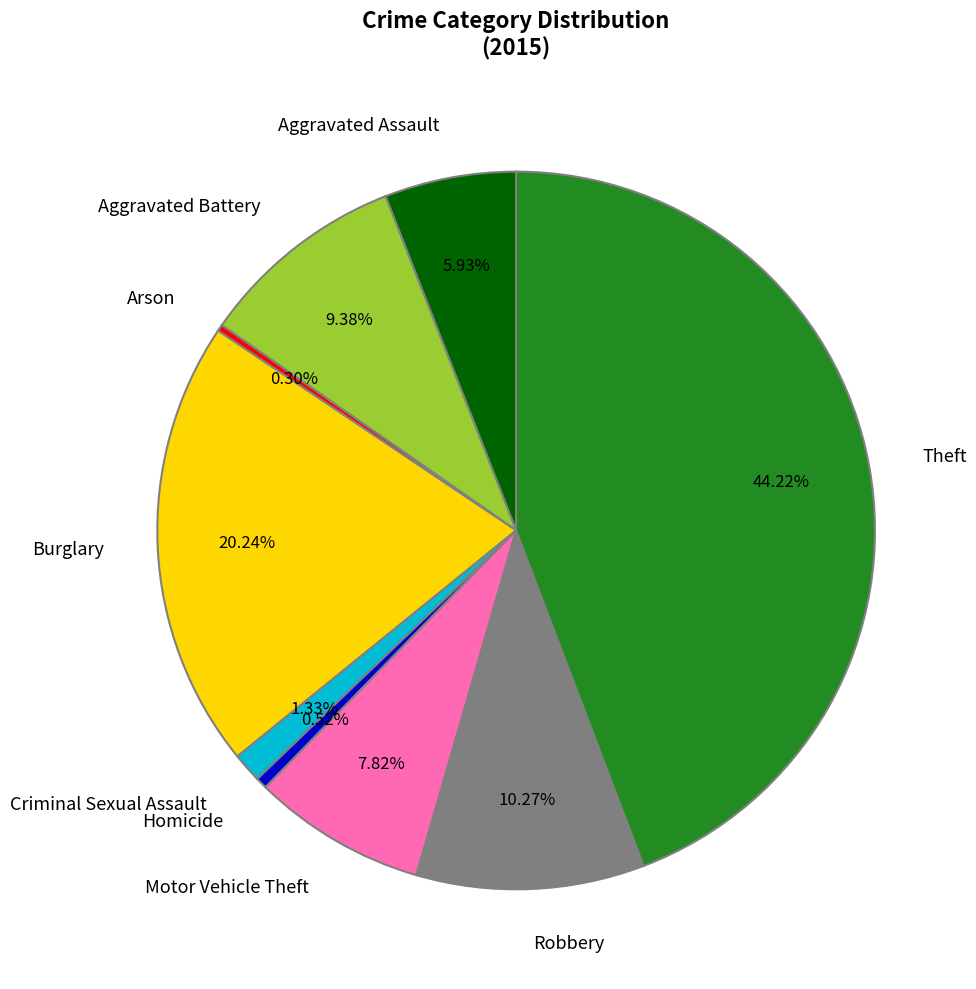

Is there any slice that represents more than half of the pie?

No